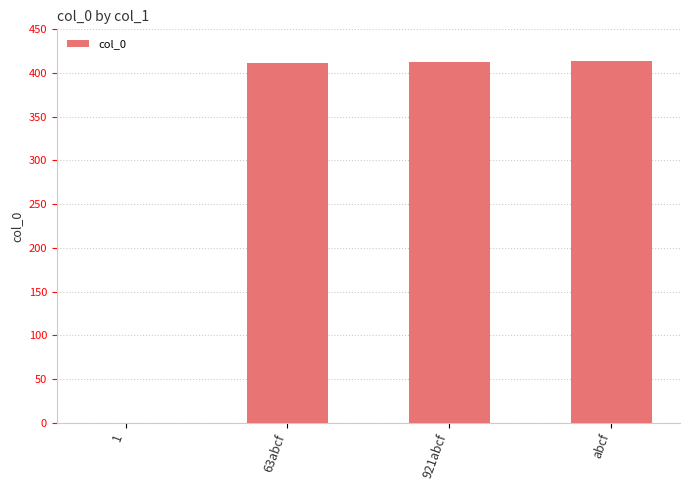

What is the sum of the values at 1 and 921abcf?

413